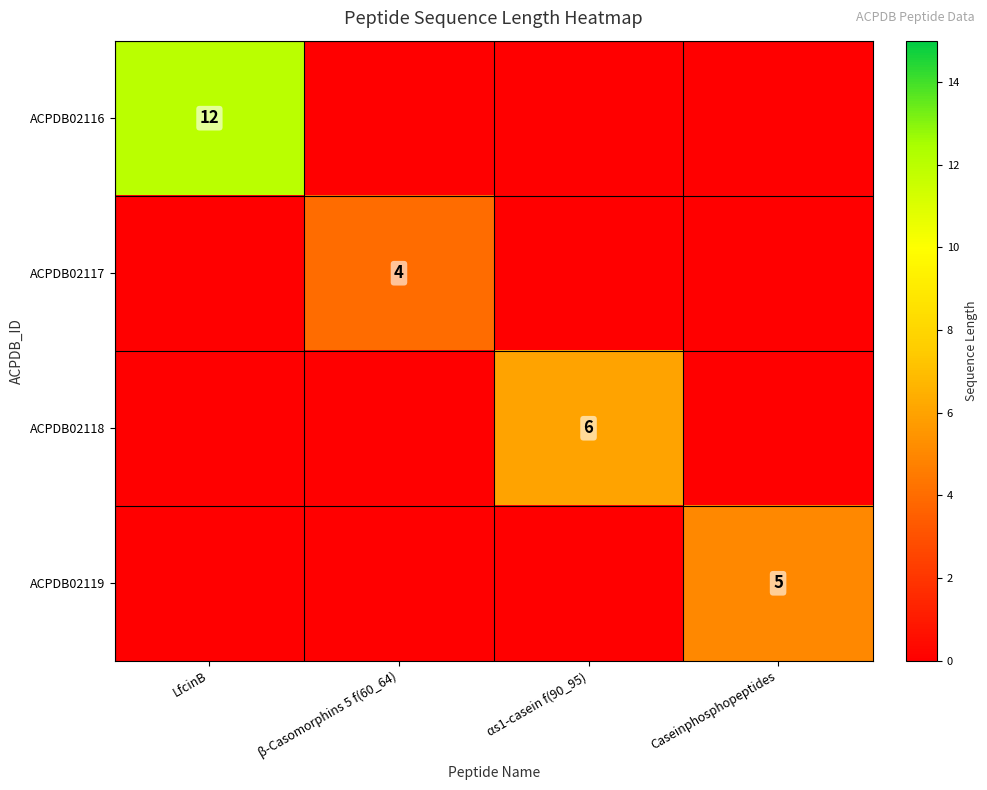

Is it true that ACPDB02116 equals 20 at LfcinB?

False